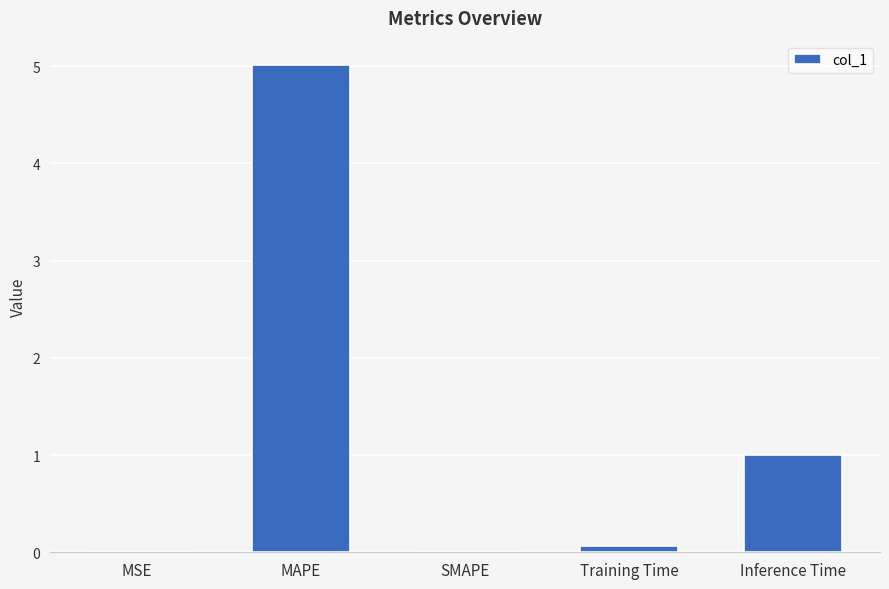

What is the sum of all values?

6.1